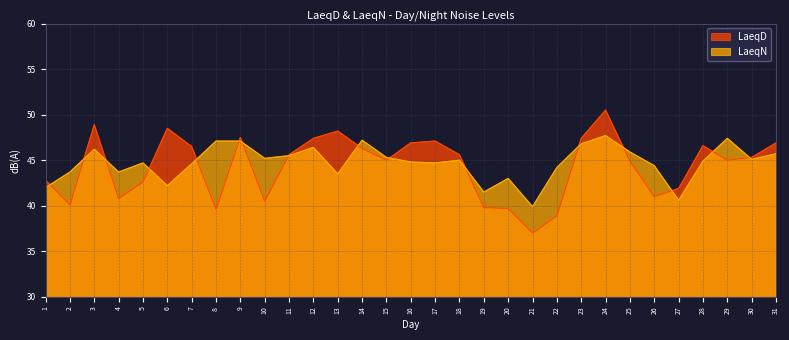

Reading left to right, what are all the values shown in this chart?

LaeqD: 1=42.8	2=40.1	3=48.9	4=40.8	5=42.6	6=48.5	7=46.5	8=39.6	9=47.5	10=40.5	11=45.6	12=47.4	13=48.2	14=46.3	15=45.0	16=46.9	17=47.1	18=45.6	19=39.8	20=39.7	21=37.0	22=38.9	23=47.4	24=50.5	25=44.9	26=41.0	27=41.9	28=46.6	29=45.0	30=45.3	31=46.9
LaeqN: 1=42.0	2=43.7	3=46.2	4=43.7	5=44.7	6=42.2	7=44.6	8=47.1	9=47.1	10=45.2	11=45.5	12=46.4	13=43.5	14=47.2	15=45.3	16=44.8	17=44.7	18=45.0	19=41.5	20=43.0	21=39.9	22=44.2	23=46.8	24=47.7	25=45.9	26=44.4	27=40.6	28=44.9	29=47.4	30=45.1	31=45.7